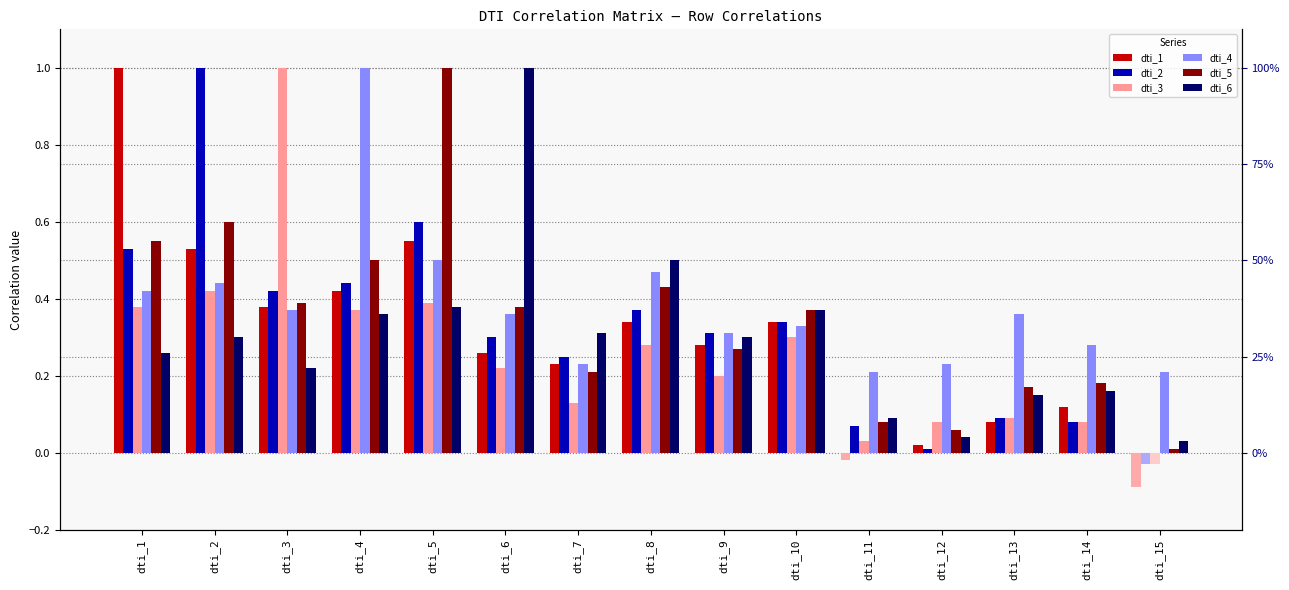

At which category is the sum across all series the highest?

dti_5